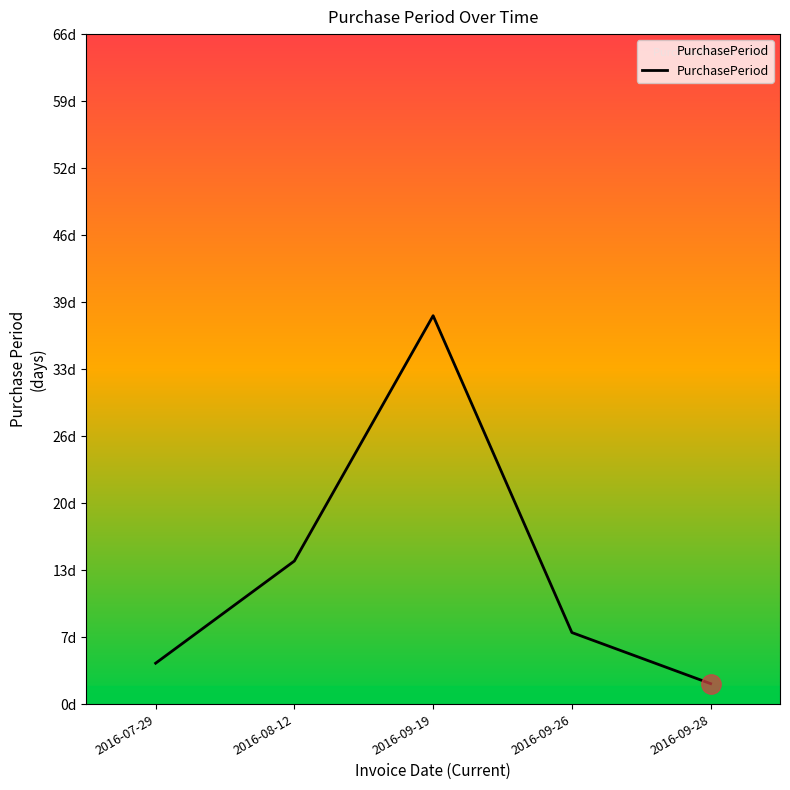

What is the ratio of the value at 2016-09-26 to the value at 2016-08-12?

0.5